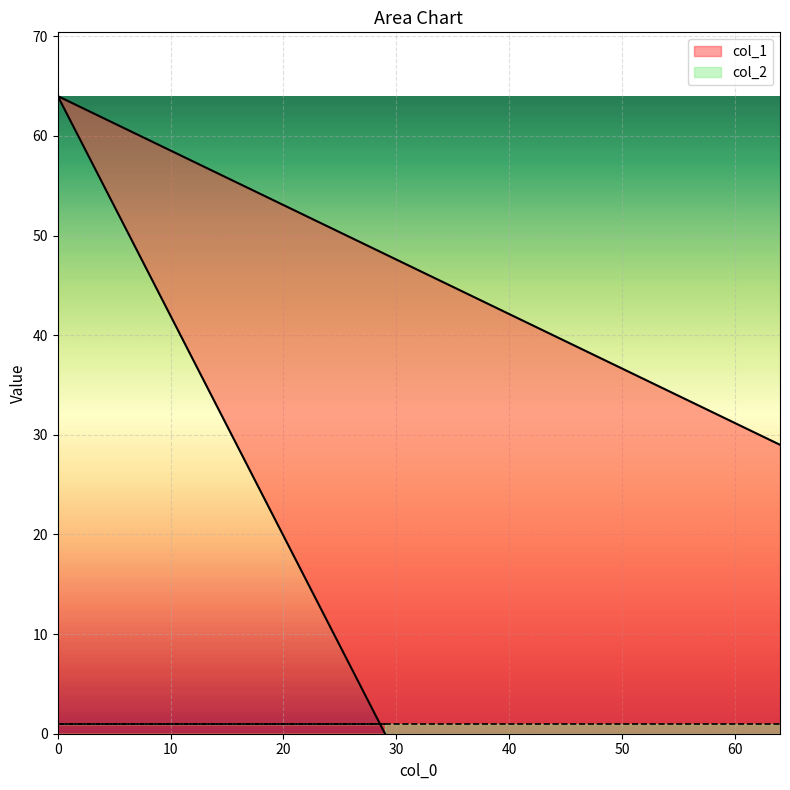

Approximately how many times larger is the value at 0 compared to 64?

2.2